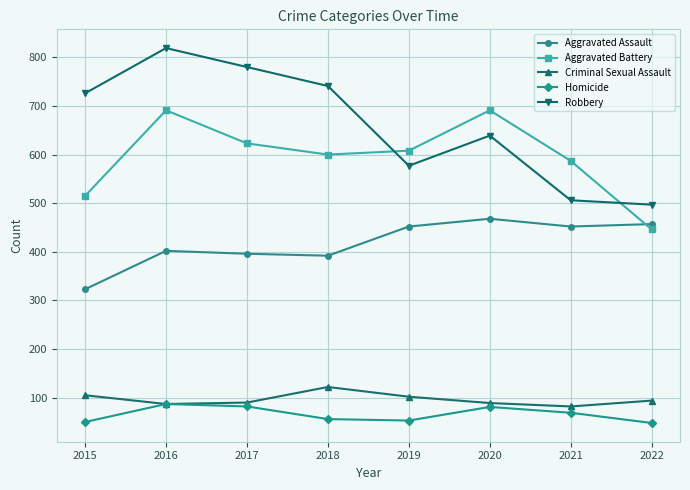

What is the average value of the Aggravated Battery series?

595